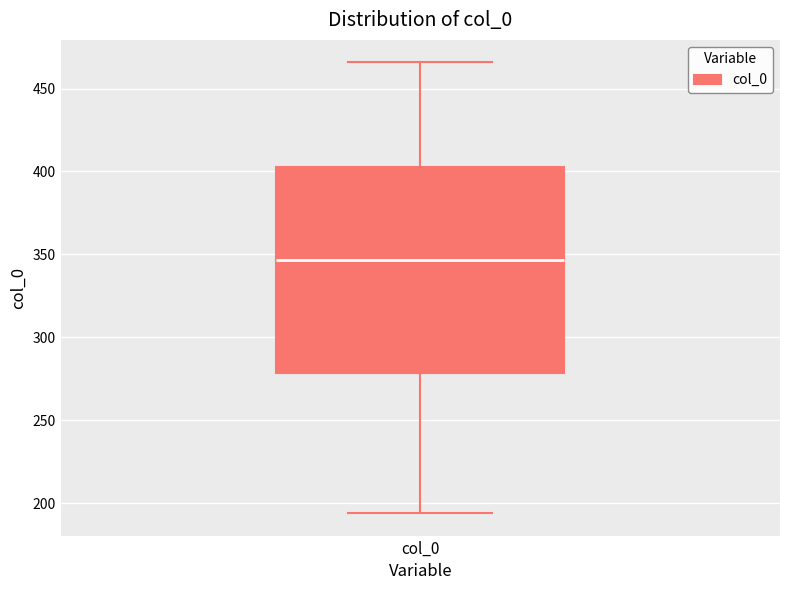

Read this box plot against the y-axis: the position of the median line, the range covered by the box, and the ends of both whiskers. The values are not printed on the chart, so give them approximately, as read against the axis.

median 345, box 280 to 405, whiskers 195 to 465